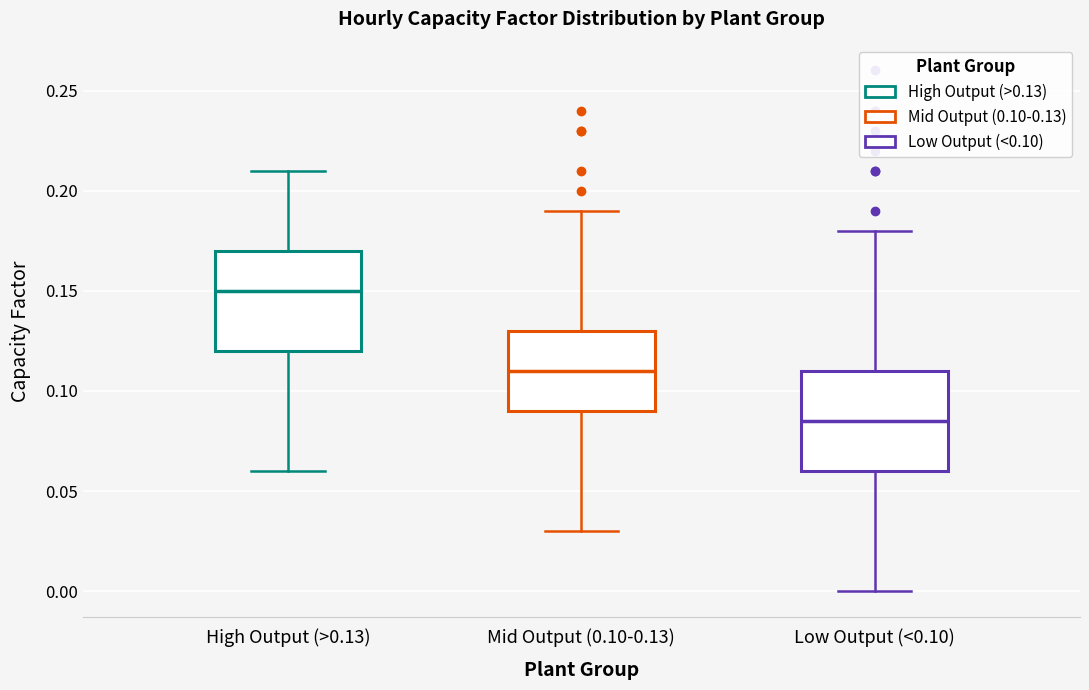

Which box has the lowest median line?

Low Output (<0.10)